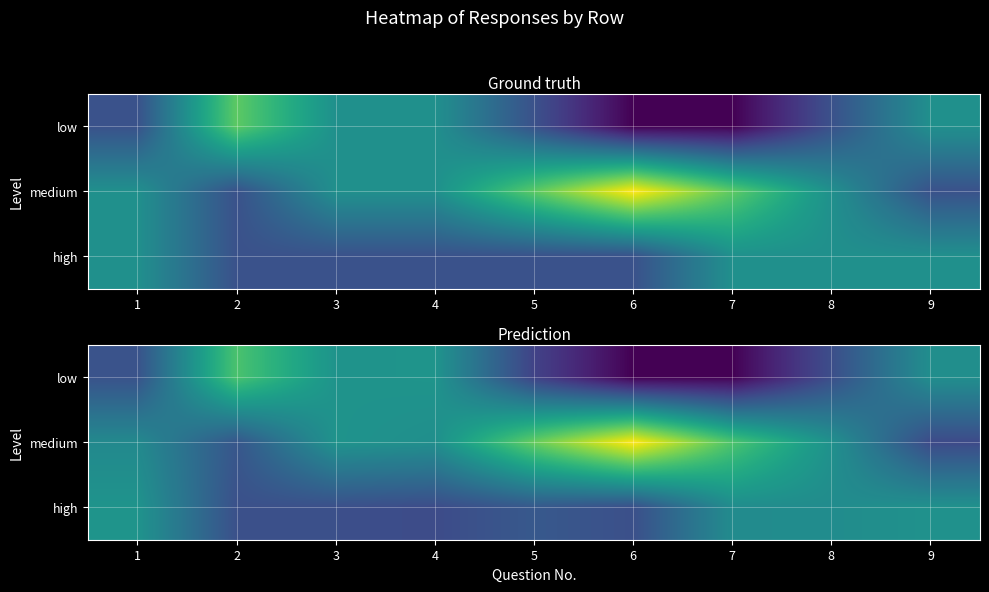

The high series shows 0.5 at 5. True or false?

False